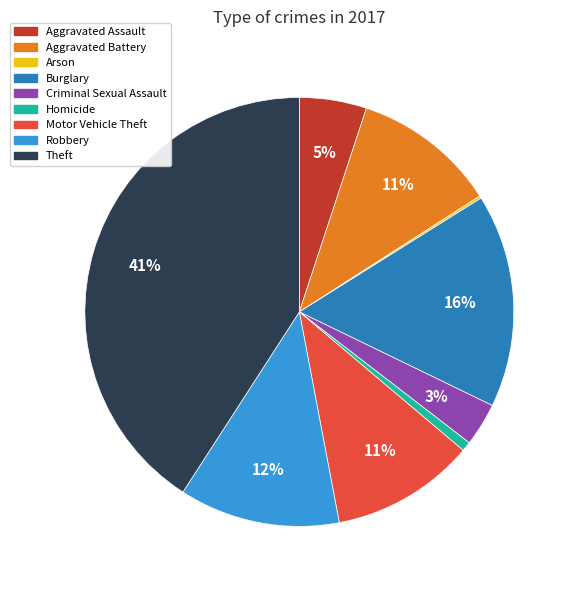

Which category has the biggest portion of the pie?

Theft